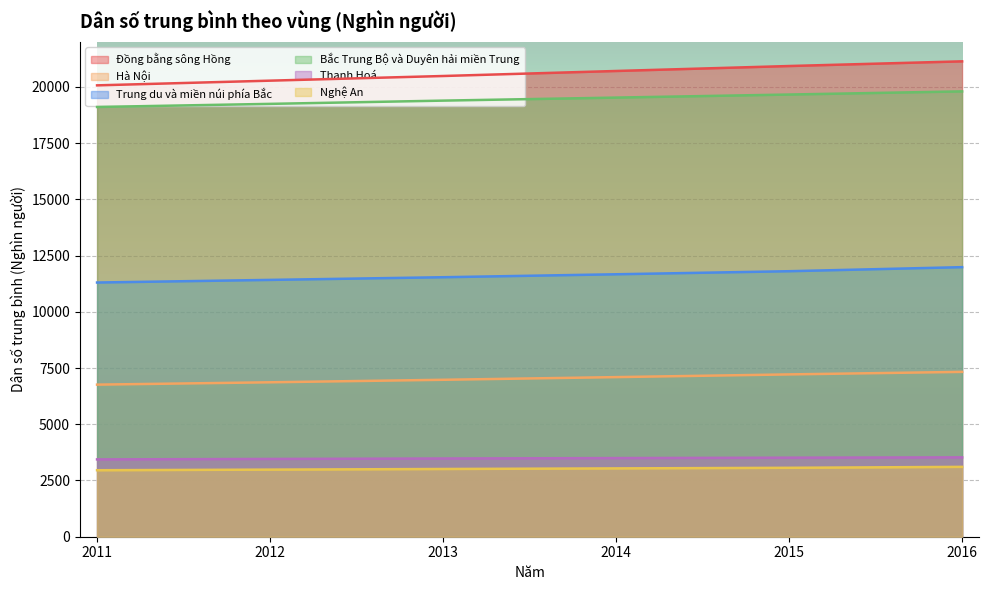

Reading right to left, what are all the values shown in this chart?

Đồng bằng sông Hồng: 2016=21133.8	2015=20925.5	2014=20705.2	2013=20481.9	2012=20274.9	2011=20066.1
Hà Nội: 2016=7328.4	2015=7216.0	2014=7095.9	2013=6977.0	2012=6865.2	2011=6761.3
Trung du và miền núi phía Bắc: 2016=11984.3	2015=11803.7	2014=11667.5	2013=11536.4	2012=11417.5	2011=11300.8
Bắc Trung Bộ và Duyên hải miền Trung: 2016=19798.8	2015=19658.0	2014=19522.5	2013=19387.5	2012=19243.3	2011=19104.9
Thanh Hoá: 2016=3528.3	2015=3514.2	2014=3496.1	2013=3477.7	2012=3457.9	2011=3437.7
Nghệ An: 2016=3105.5	2015=3063.9	2014=3037.4	2013=3011.3	2012=2983.3	2011=2955.9